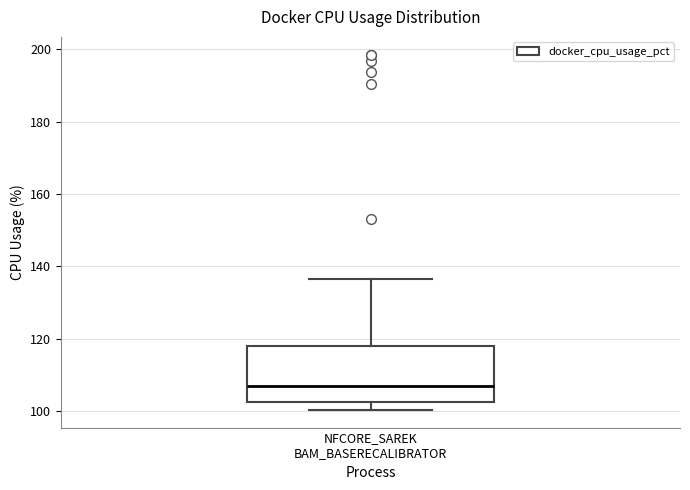

Where is the upper edge of the box for NFCORE_SAREK BAM_BASERECALIBRATOR on the y-axis? The values are not printed on the chart, so give them approximately, as read against the axis.

118